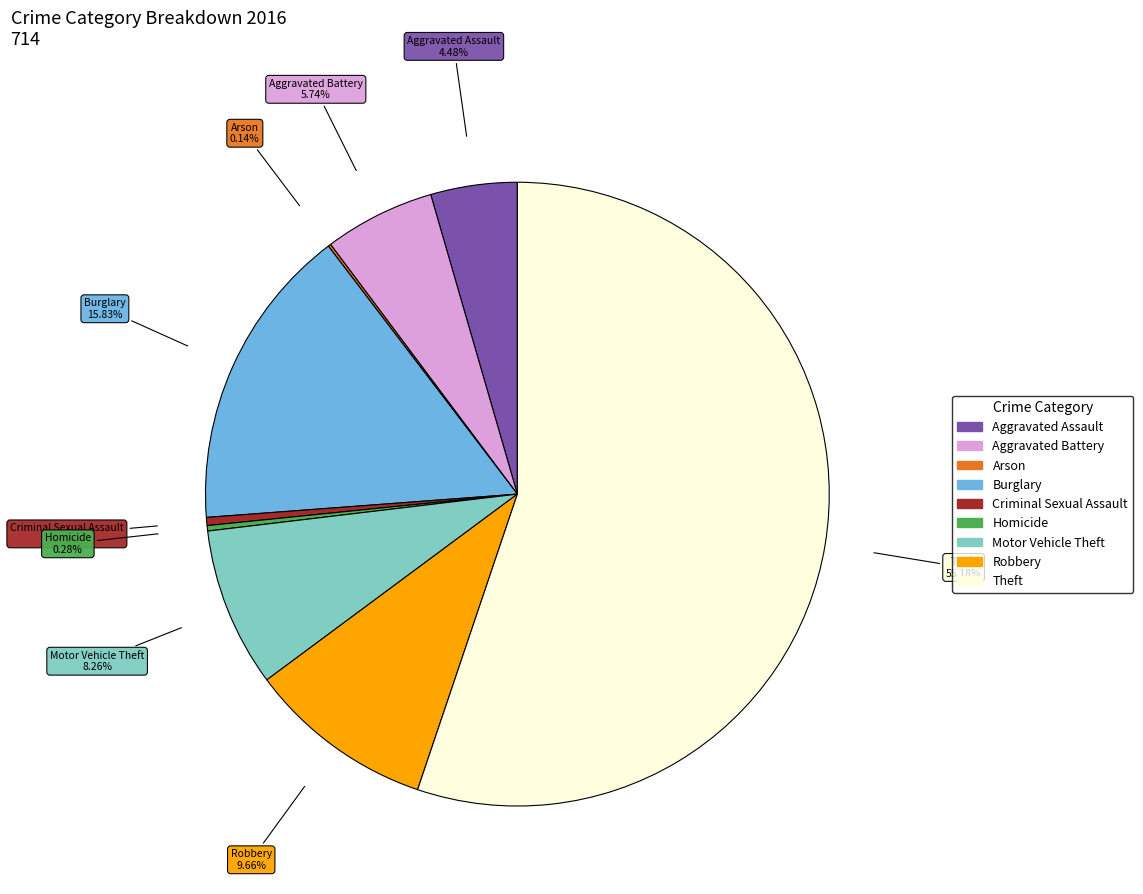

To the nearest percent, what is the average slice percentage?

11%